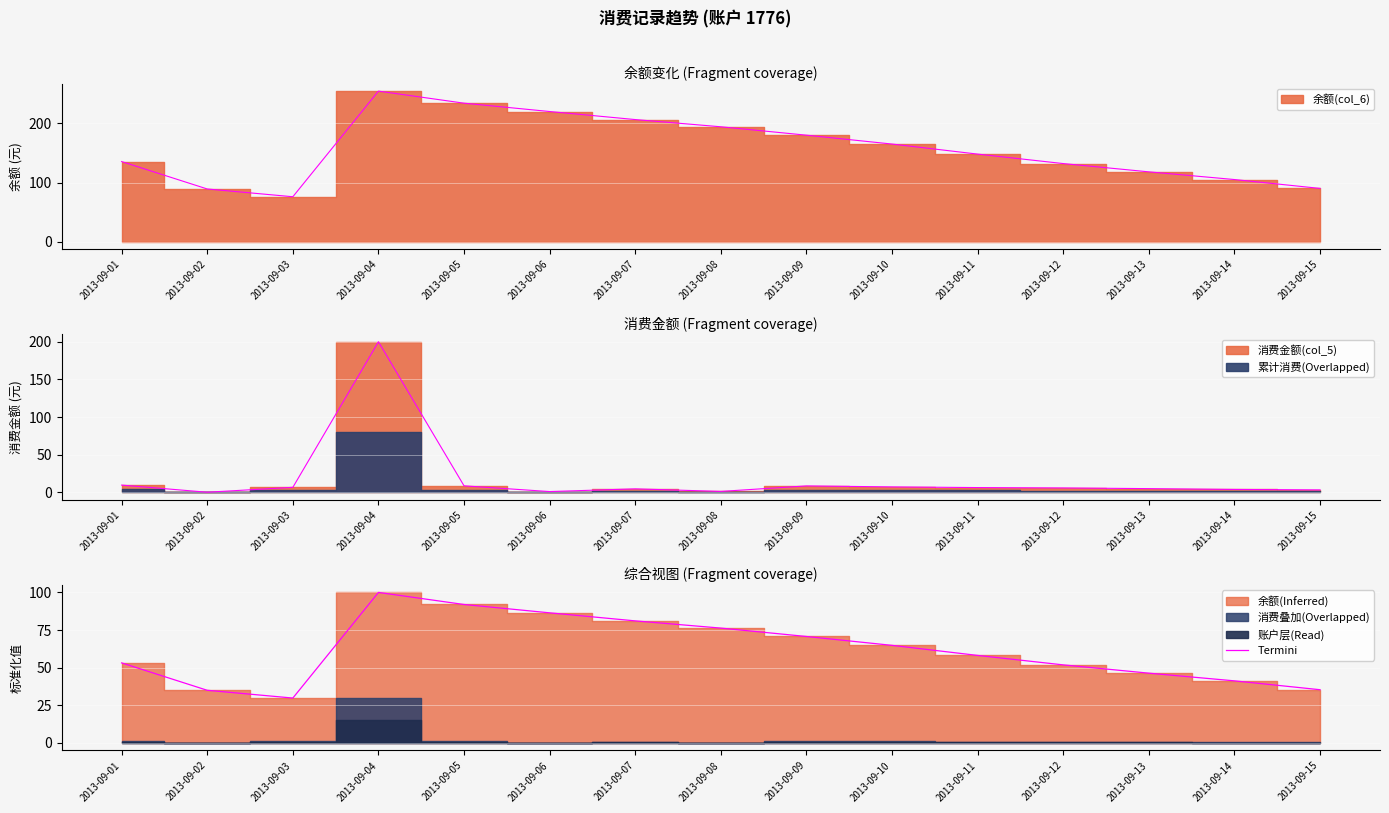

At which category does the data reach its first local peak?

2013-09-04